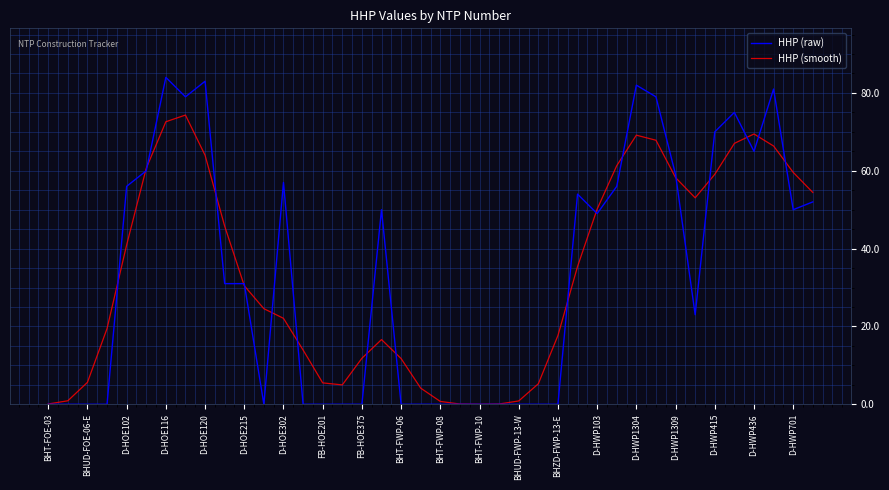

List the series in order of their peak value, highest first.

HHP (raw), HHP (smooth)